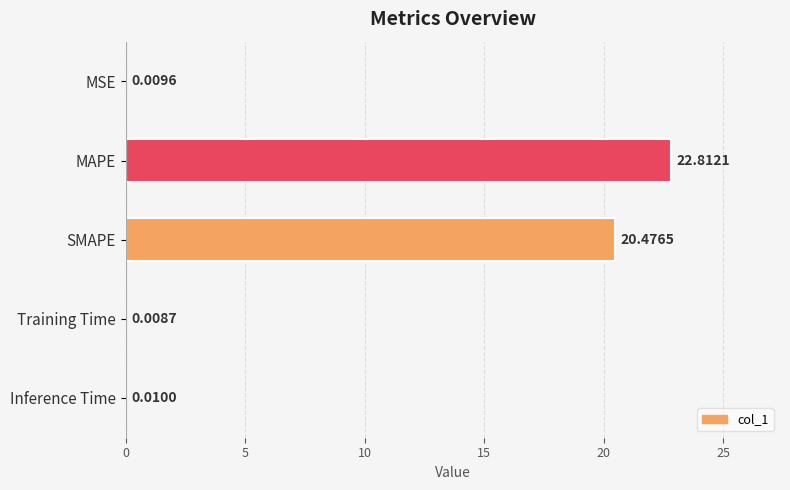

Which label corresponds to the largest value in the chart?

MAPE